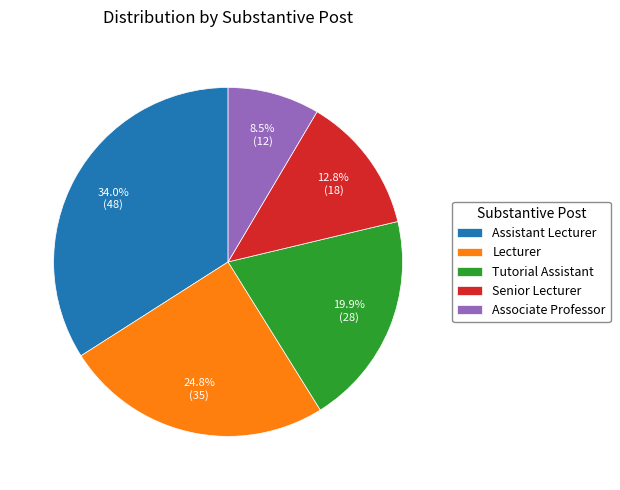

Which category has the biggest portion of the pie?

Assistant Lecturer